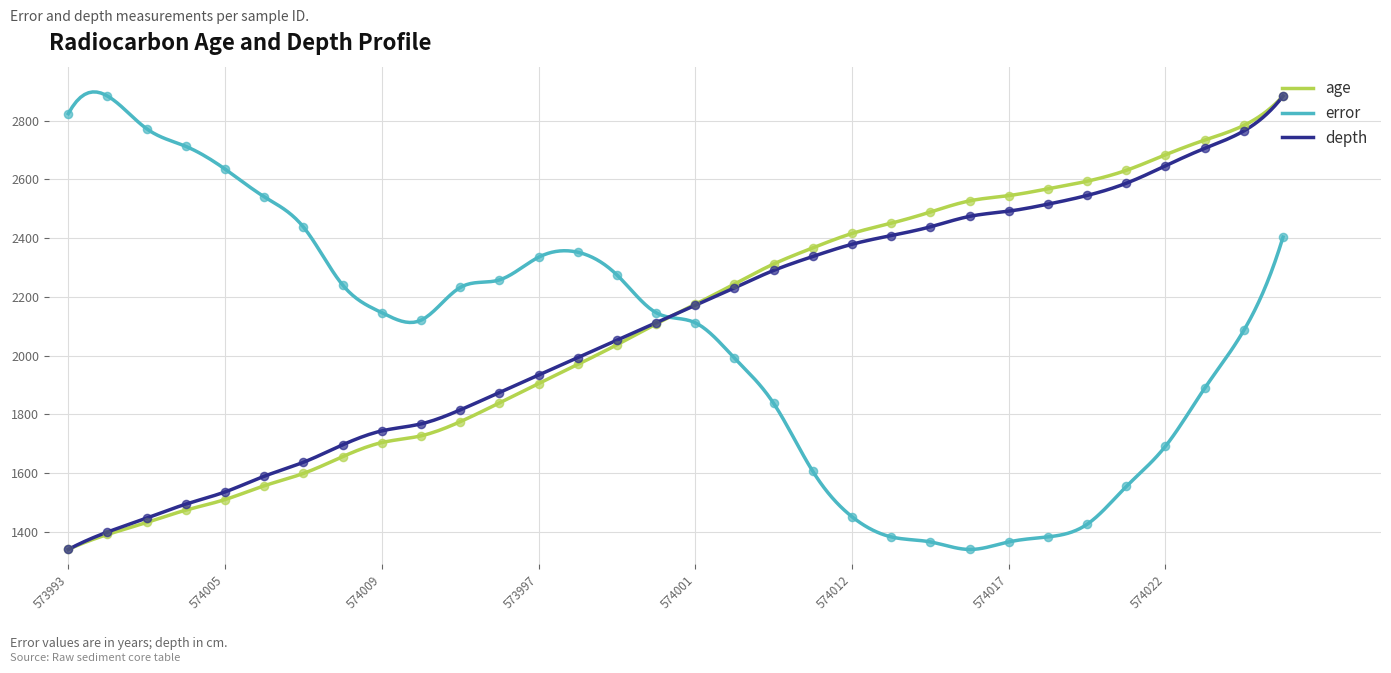

Which series has the largest Y range (max minus min)?

age